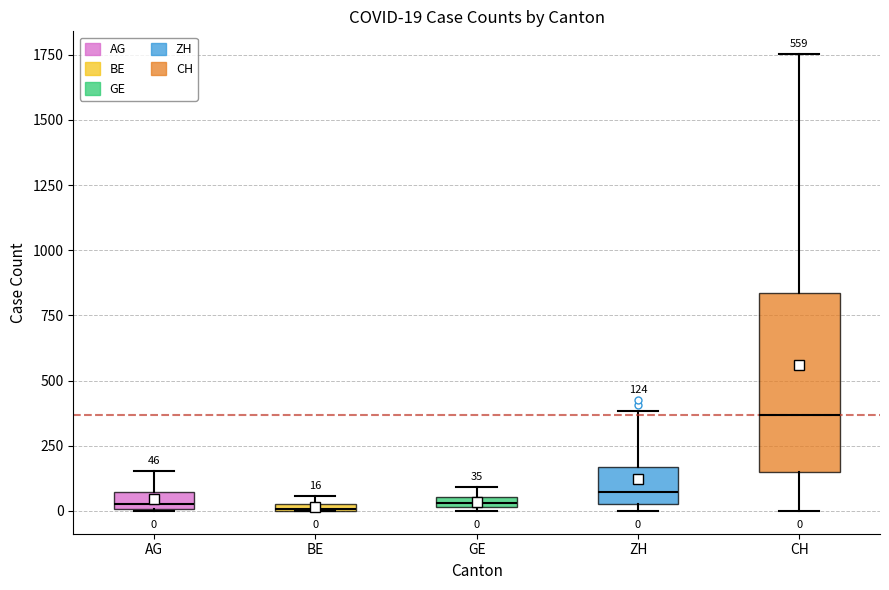

Which box's median line is the highest?

CH